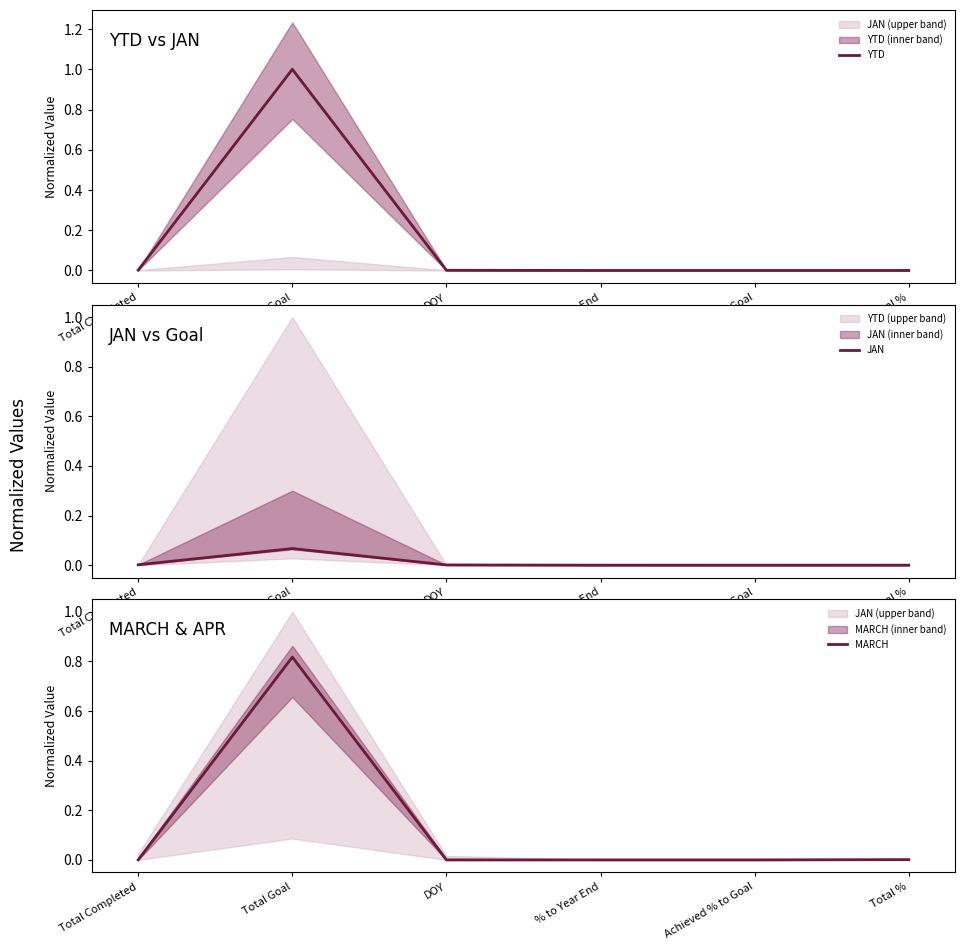

True or false: JAN and YTD intersect in this chart.

False